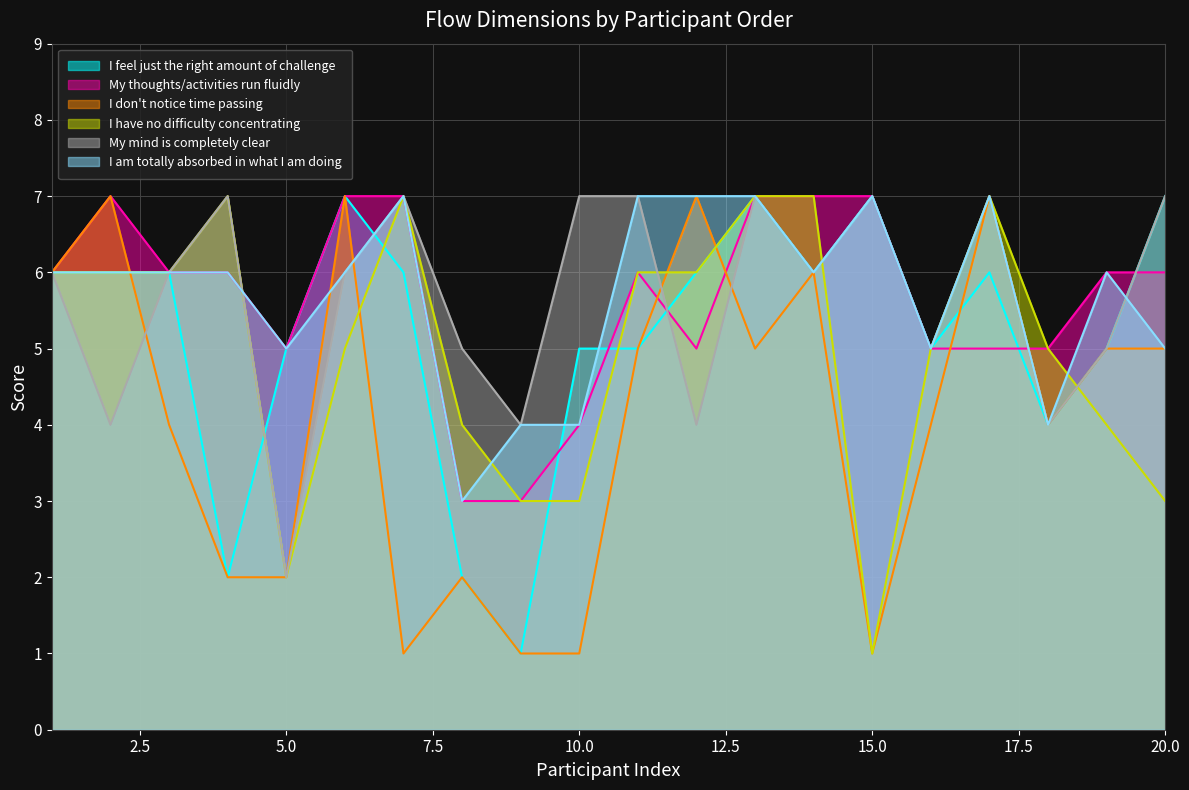

What is the difference between the maximum and minimum values in the My thoughts/activities run fluidly series?

4